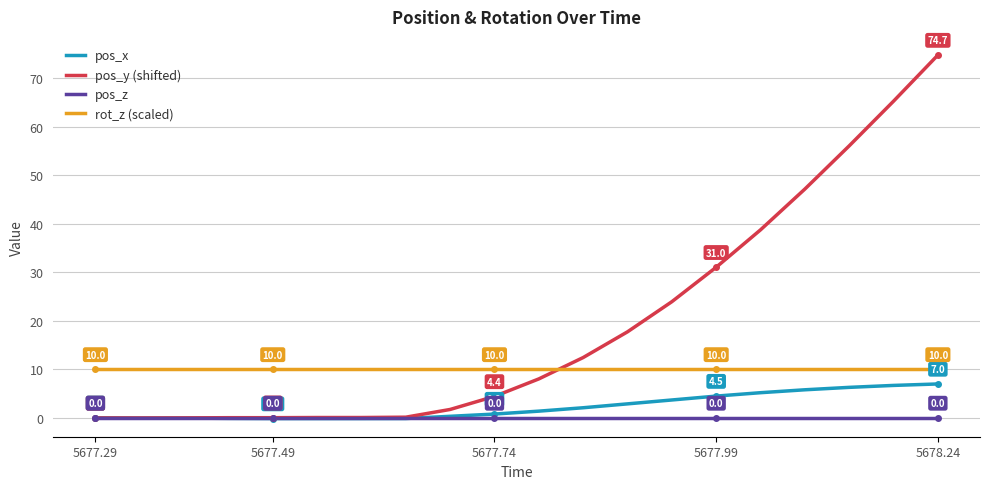

Which series has the largest range (max minus min)?

pos_y (shifted)